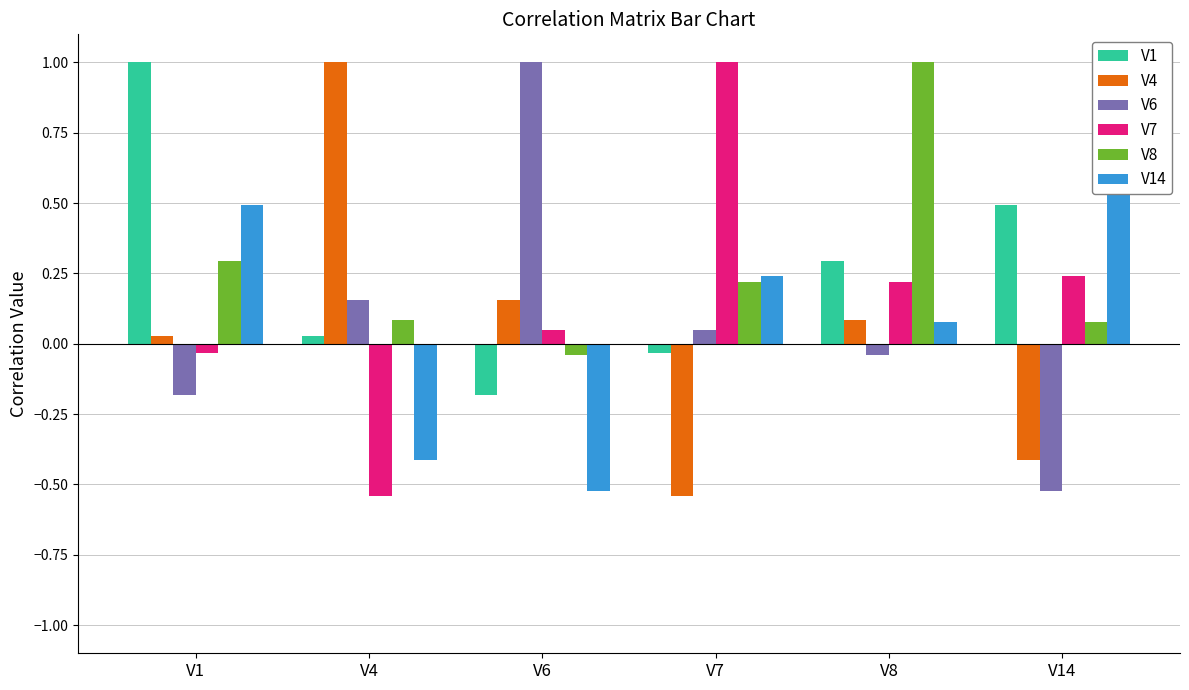

Reading left to right, extract all data points from this chart.

V1: 1.0	0.0	-0.2	-0.0	0.3	0.5
V4: 0.0	1.0	0.2	-0.5	0.1	-0.4
V6: -0.2	0.2	1.0	0.0	-0.0	-0.5
V7: -0.0	-0.5	0.0	1.0	0.2	0.2
V8: 0.3	0.1	-0.0	0.2	1.0	0.1
V14: 0.5	-0.4	-0.5	0.2	0.1	1.0